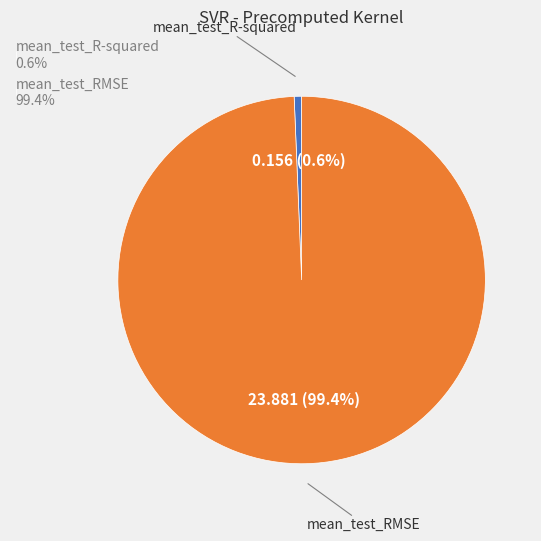

Rank the categories by value from highest to lowest.

mean_test_RMSE, mean_test_R-squared